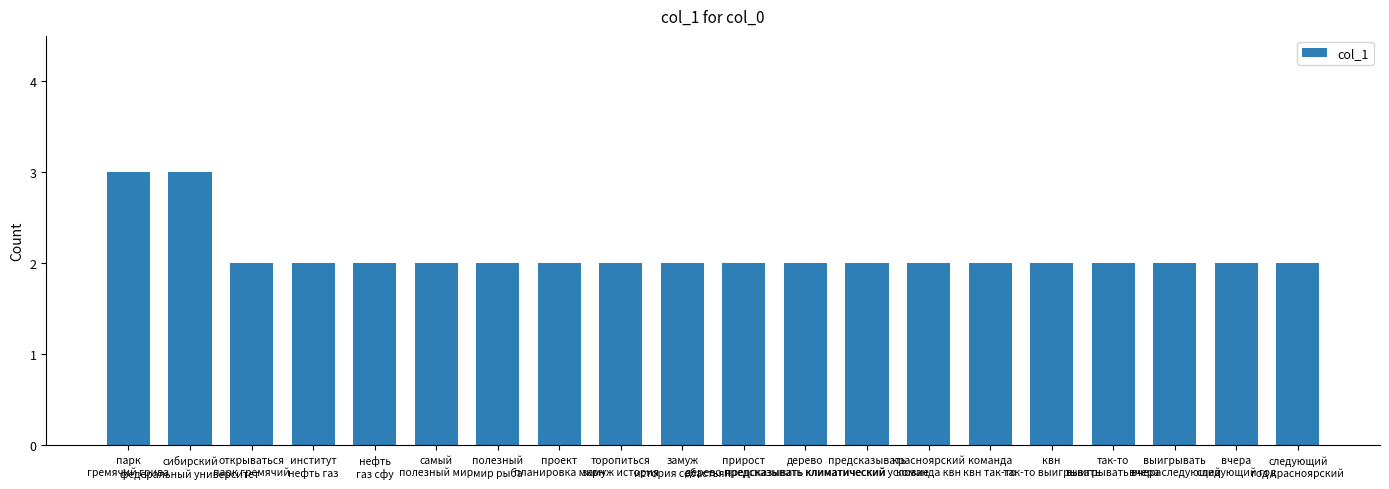

What is the average value?

2